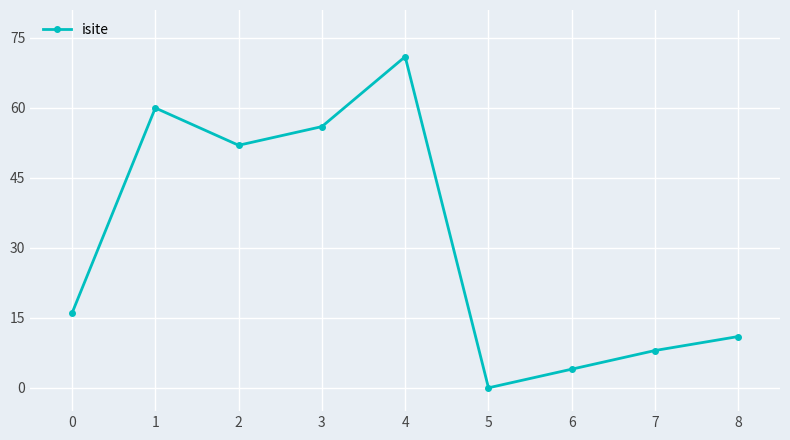

Which has a higher value, 7 or 3?

3